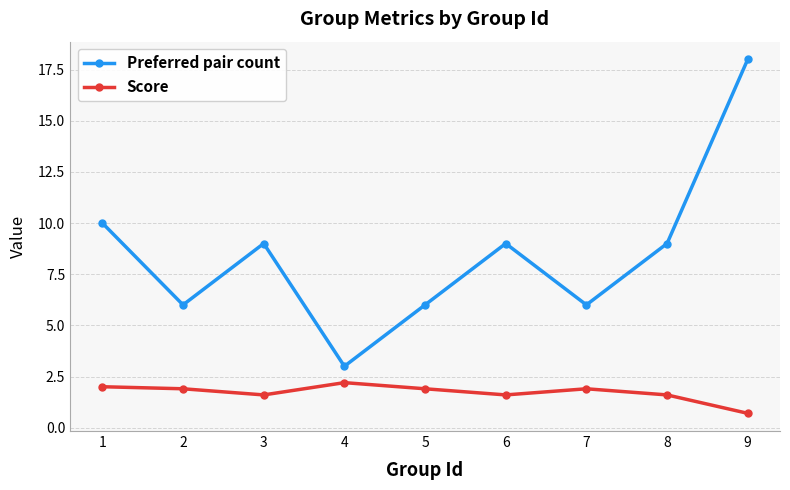

The value of Preferred pair count at 3 is 9.0. True or false?

True